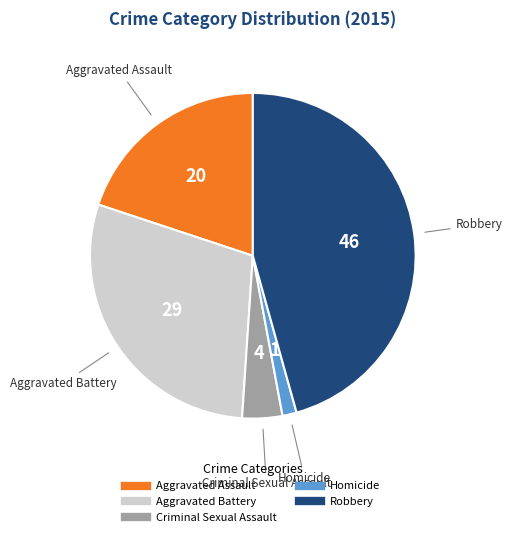

Is the sum of Aggravated Battery and Homicide greater than half?

No